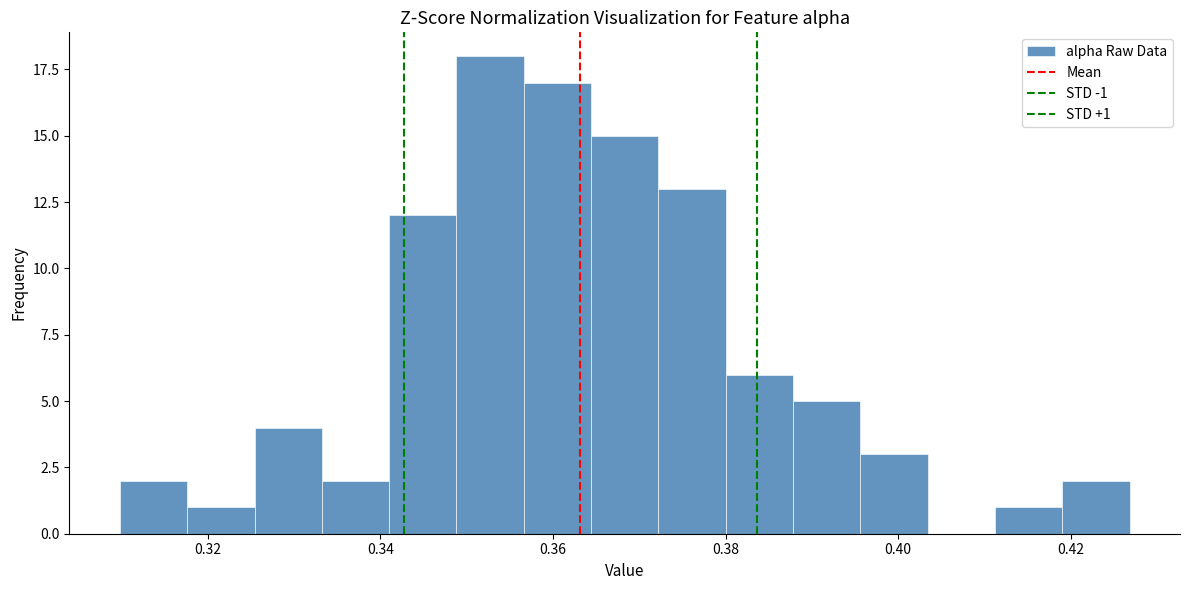

Around what value on the x-axis is the tallest bar? Give the approximate position of its centre, as read against the axis.

0.352